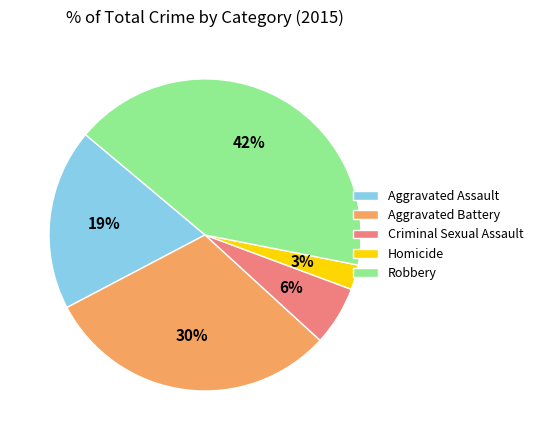

Between Criminal Sexual Assault and Robbery, which is larger?

Robbery